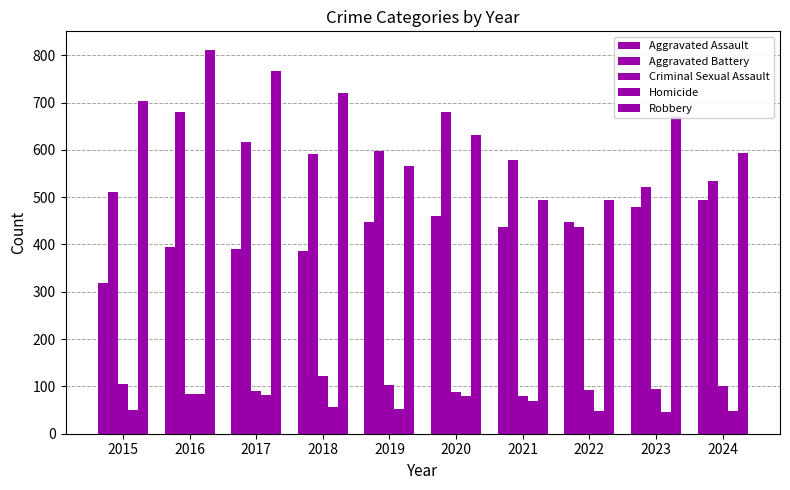

How many categories are shown in the chart?

10